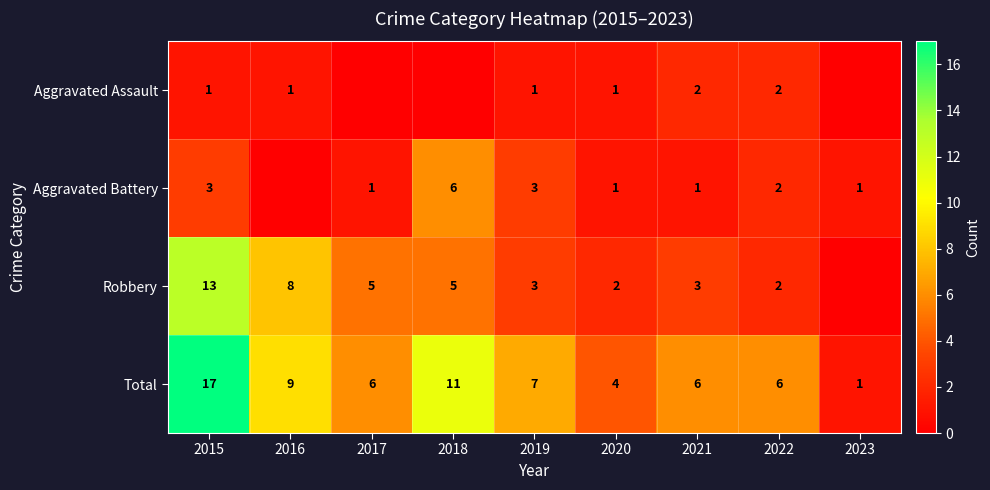

Which has a higher value, 2020 or 2017?

2020